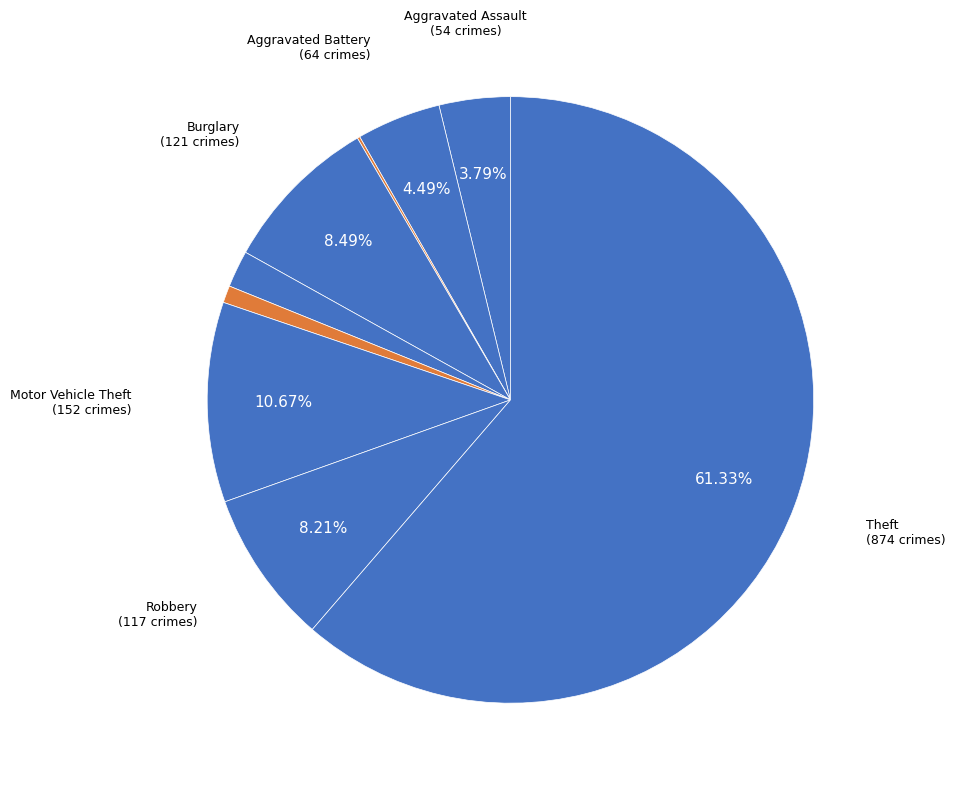

What is the largest slice in the pie chart?

Theft